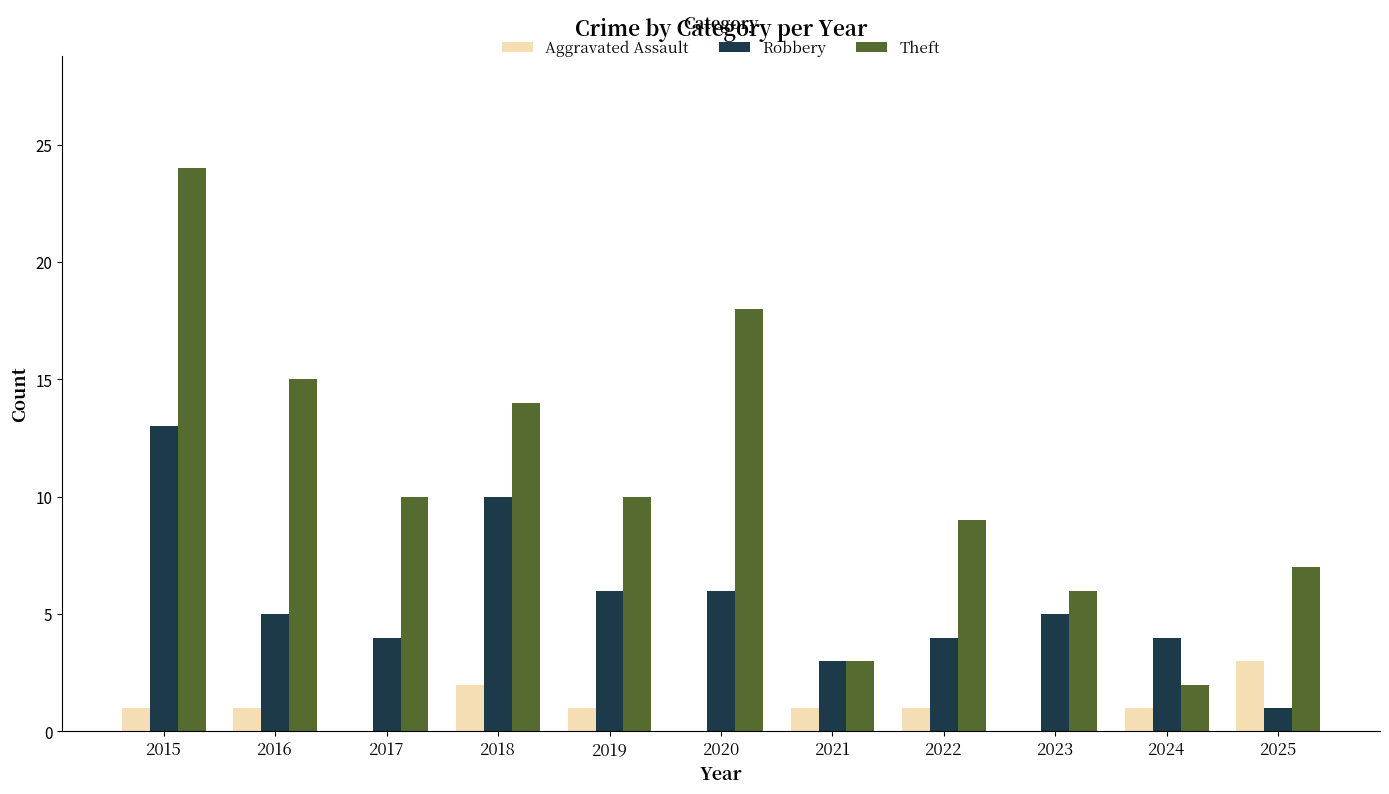

What is the sum of the Aggravated Assault values at 2025 and 2015?

4